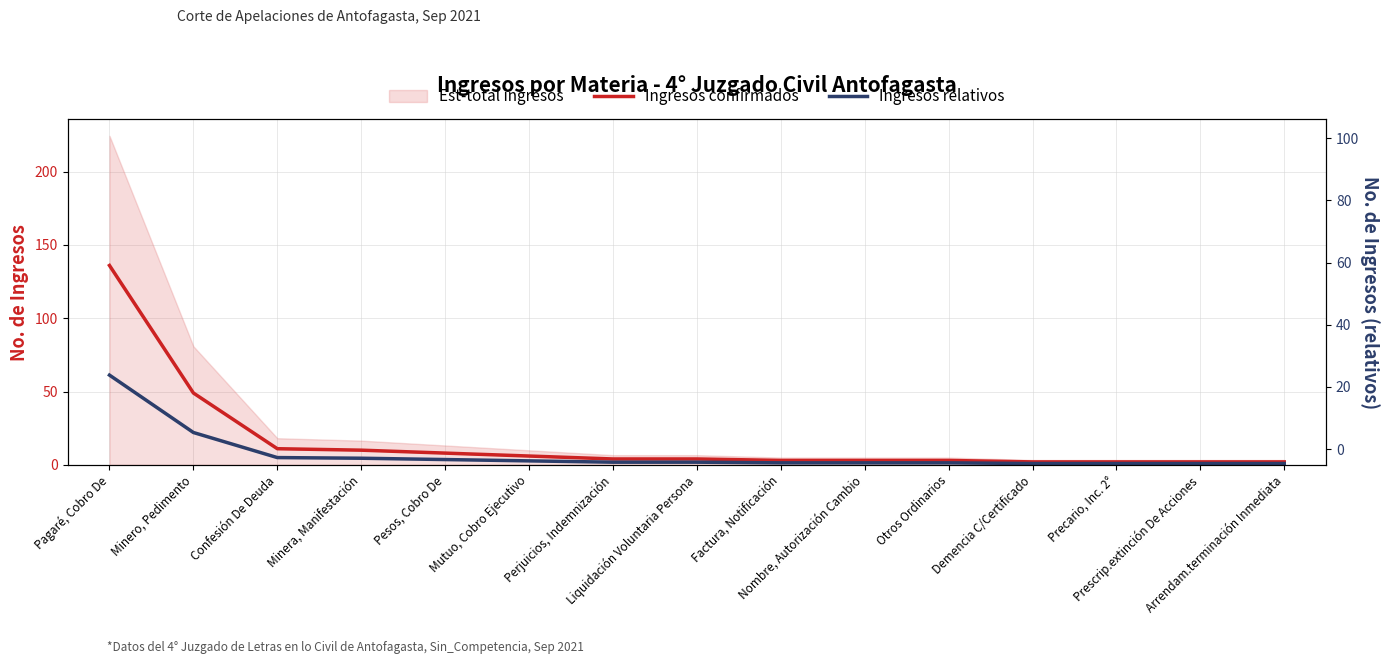

At Prescrip.extinción De Acciones, list the series in order from largest to smallest.

Ingresos confirmados, Ingresos relativos